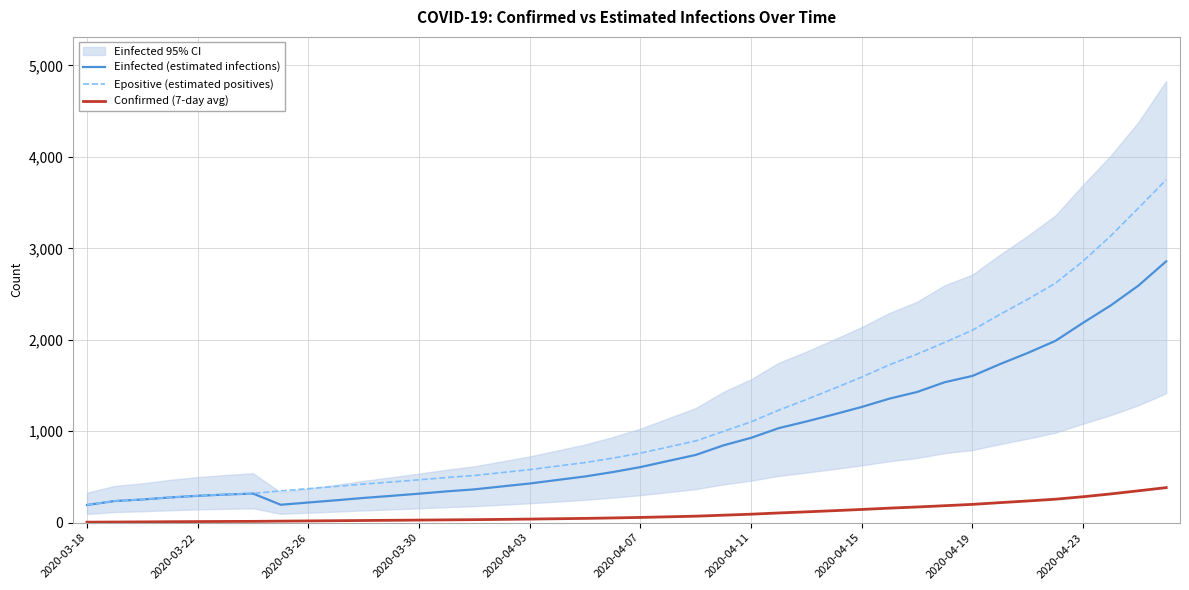

At which label does Einfected (estimated infections) reach its minimum?

2020-03-18